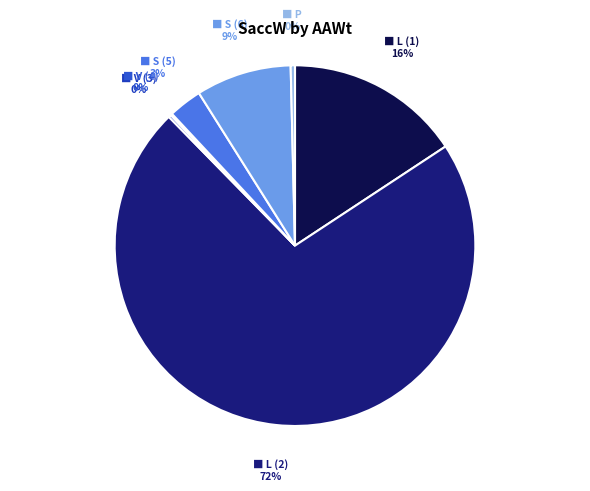

Which category has the smallest portion of the pie?

G